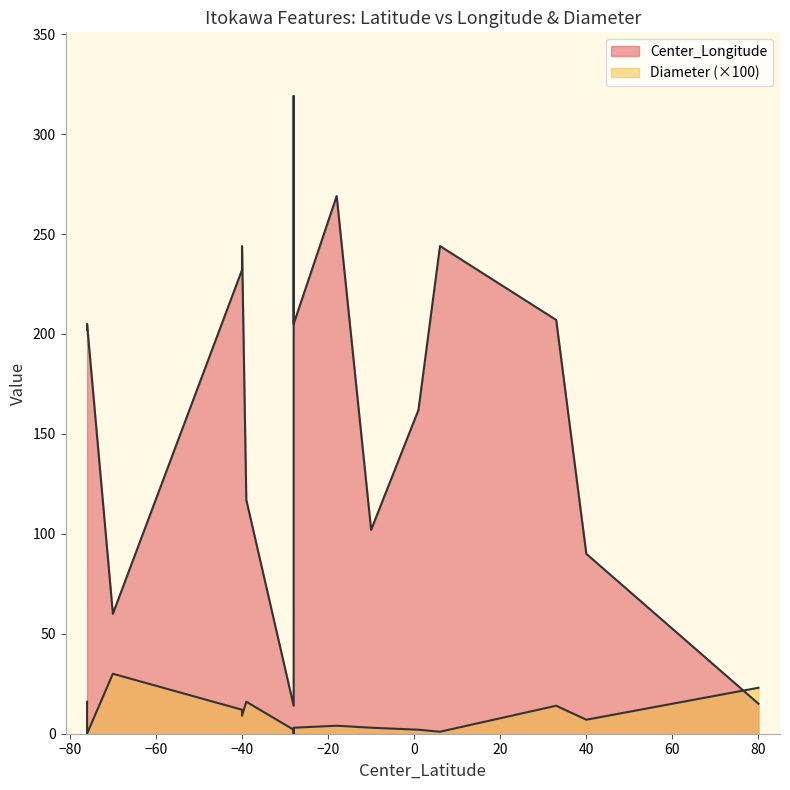

The value of Diameter at Gando is 0.1. True or false?

False